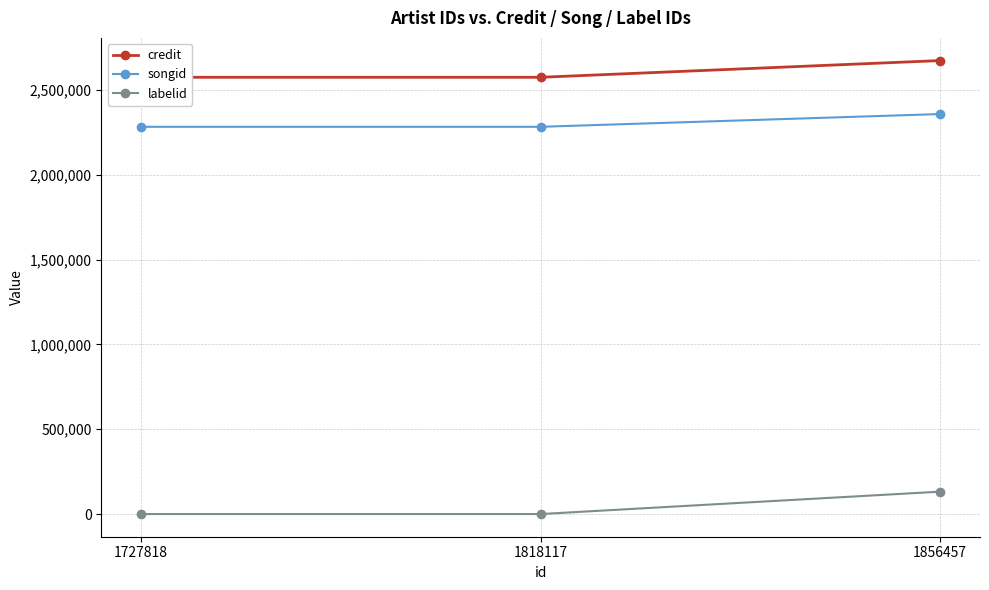

Which category has the lowest value in the labelid series?

1727818